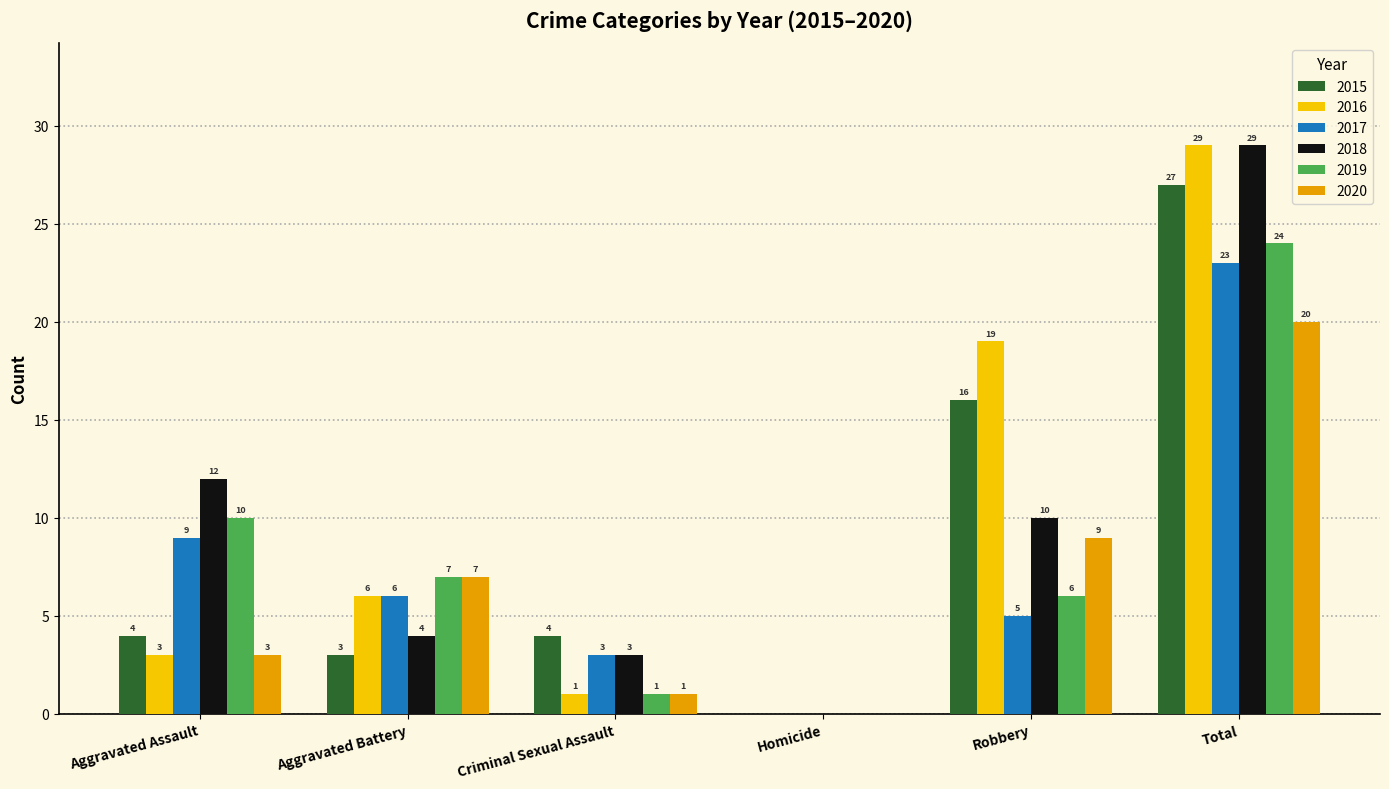

Reading right to left, list all the values displayed in this chart.

2015: 27	16	0	4	3	4
2016: 29	19	0	1	6	3
2017: 23	5	0	3	6	9
2018: 29	10	0	3	4	12
2019: 24	6	0	1	7	10
2020: 20	9	0	1	7	3